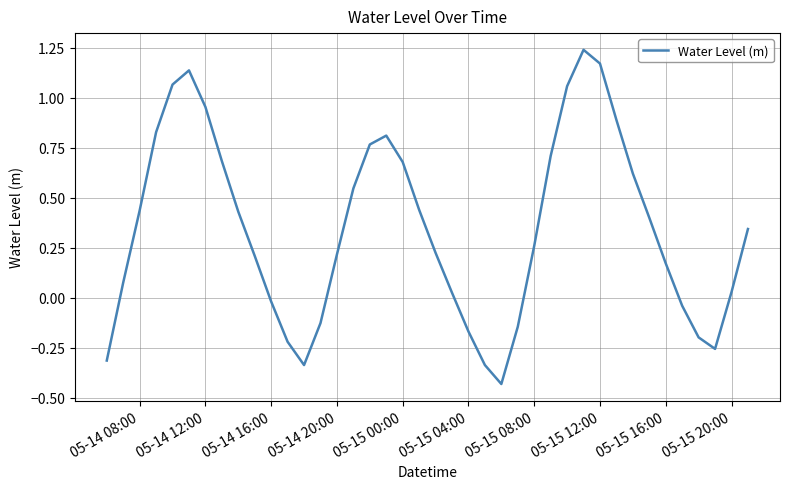

Does the chart have visible grid lines?

Yes